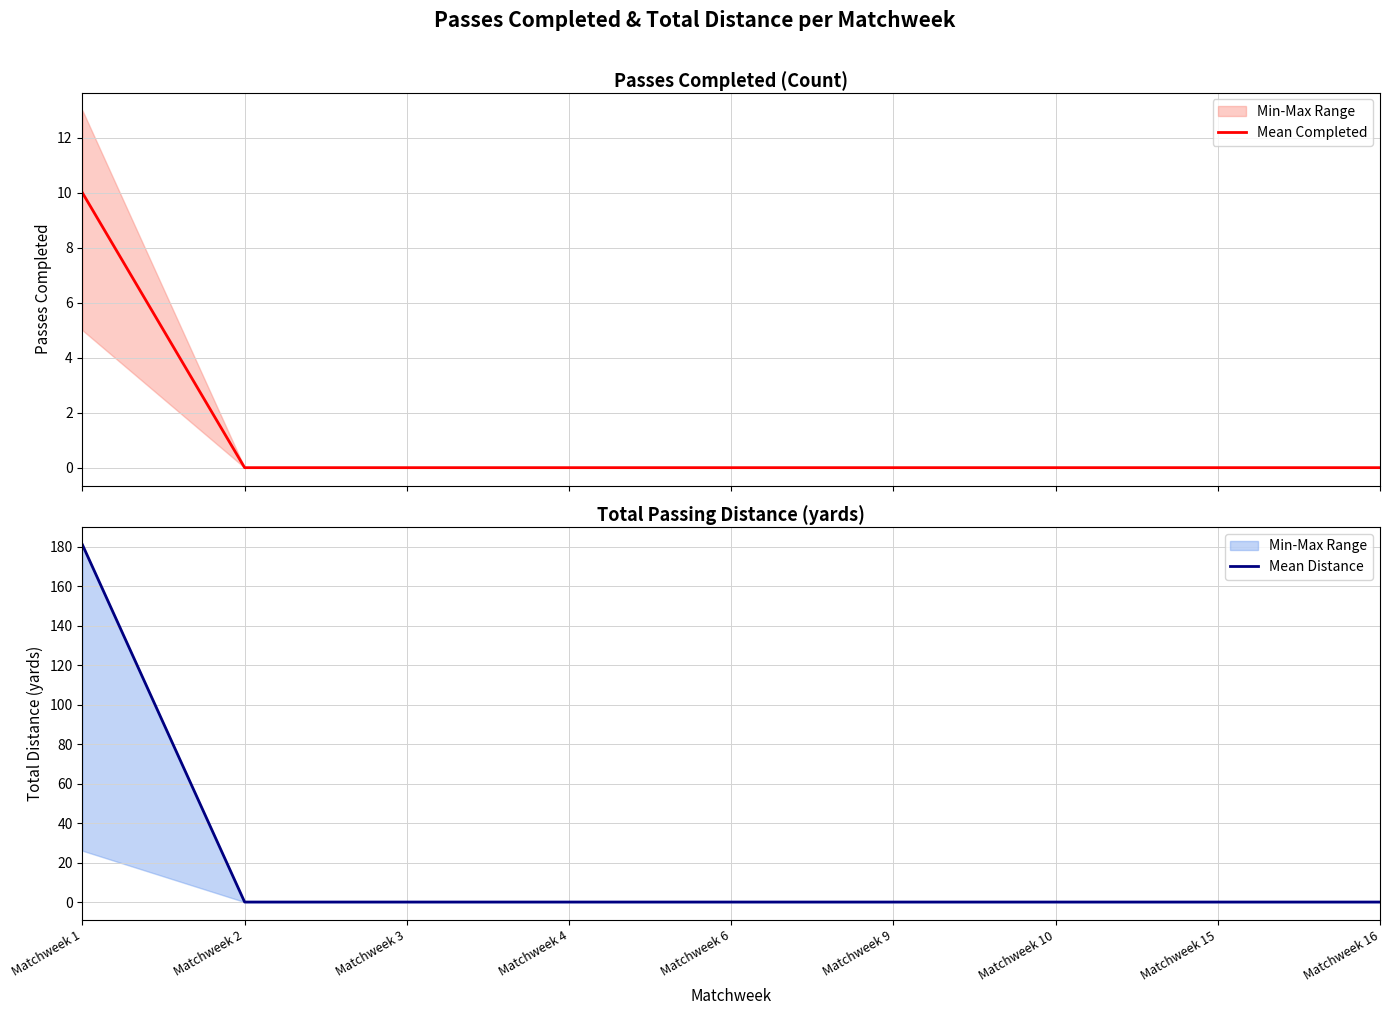

Rank the series at Matchweek 4 from lowest to highest value.

Mean Completed, Mean Distance